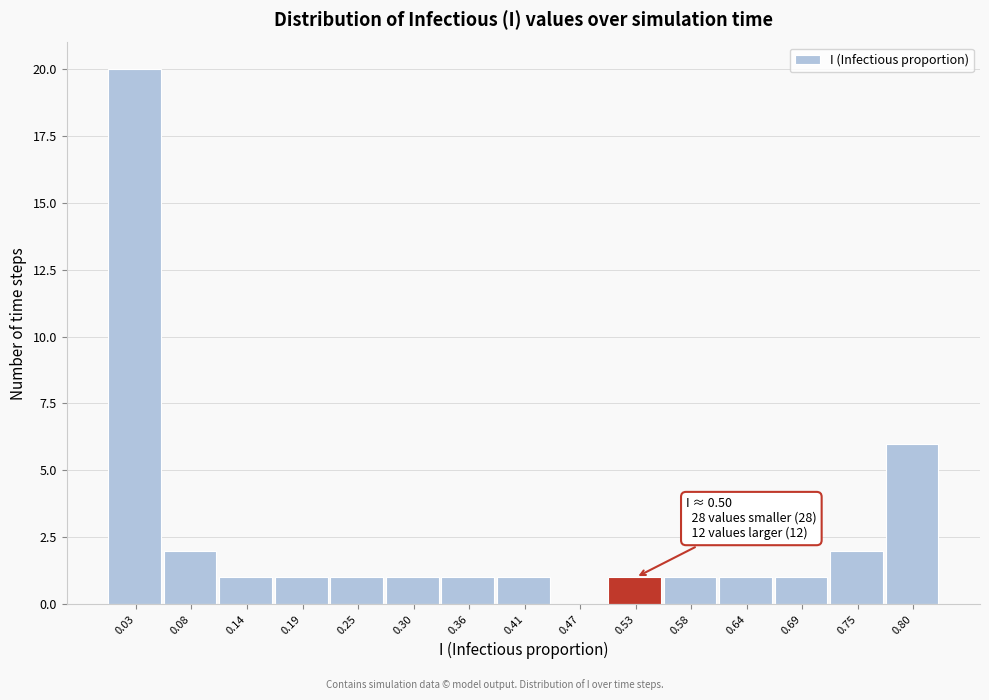

Over which range of the x-axis is the bar tallest?

0.00 to 0.06